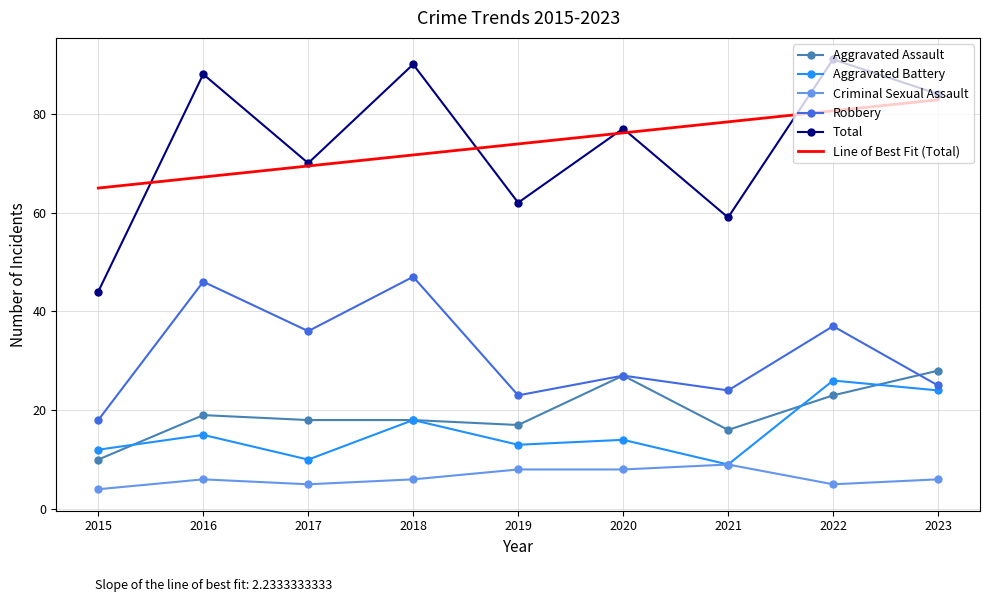

Is the value of Aggravated Assault at 2022 greater than the value of Total at 2022?

No